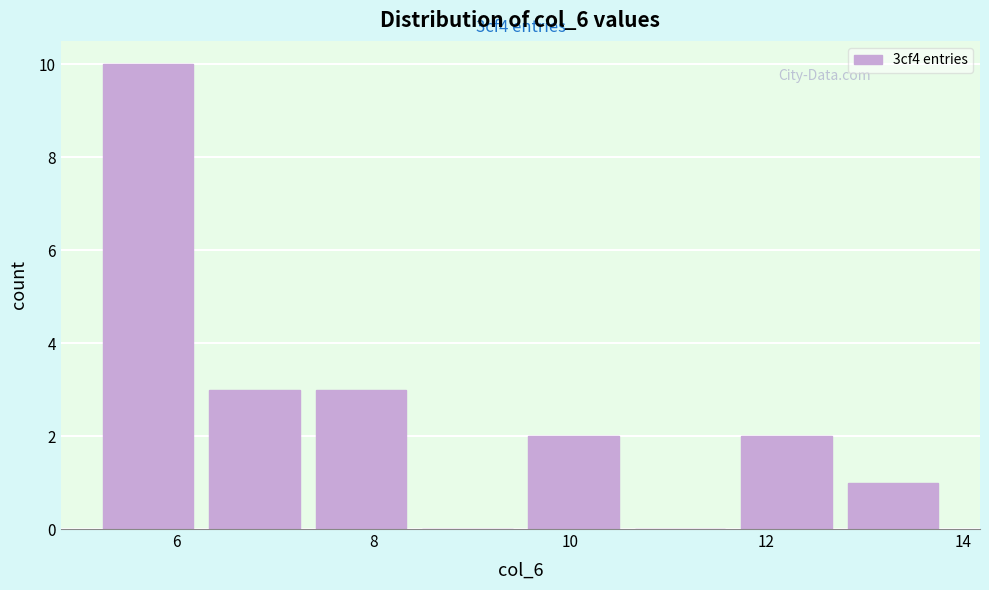

Over which range of the x-axis is the bar tallest?

5.2 to 6.2